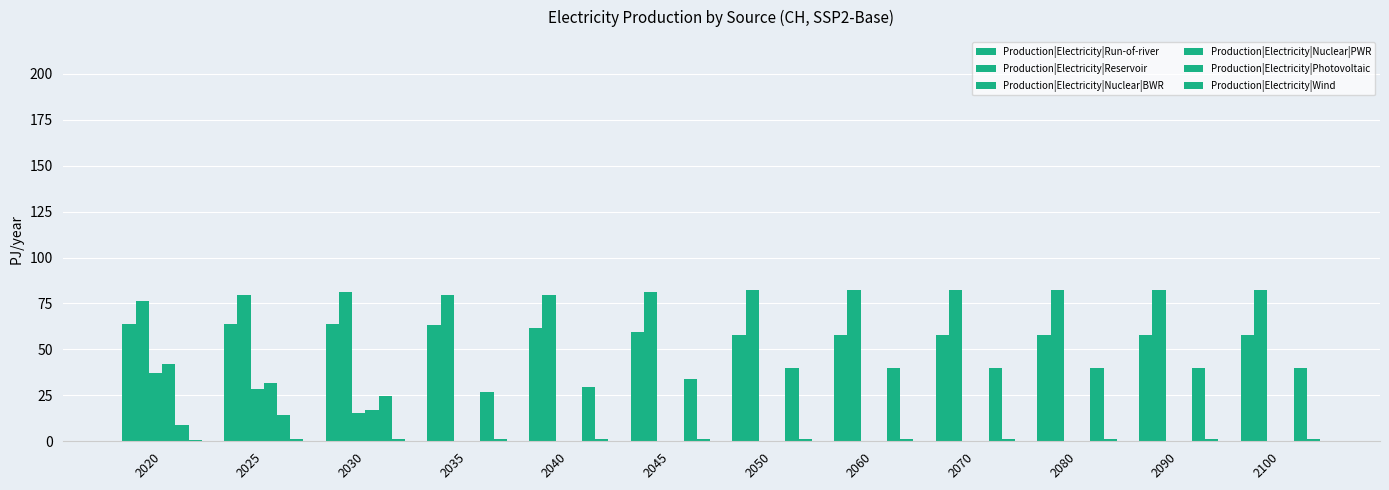

What is the difference between the maximum and minimum values in the Production|Electricity|Run-of-river series?

5.9